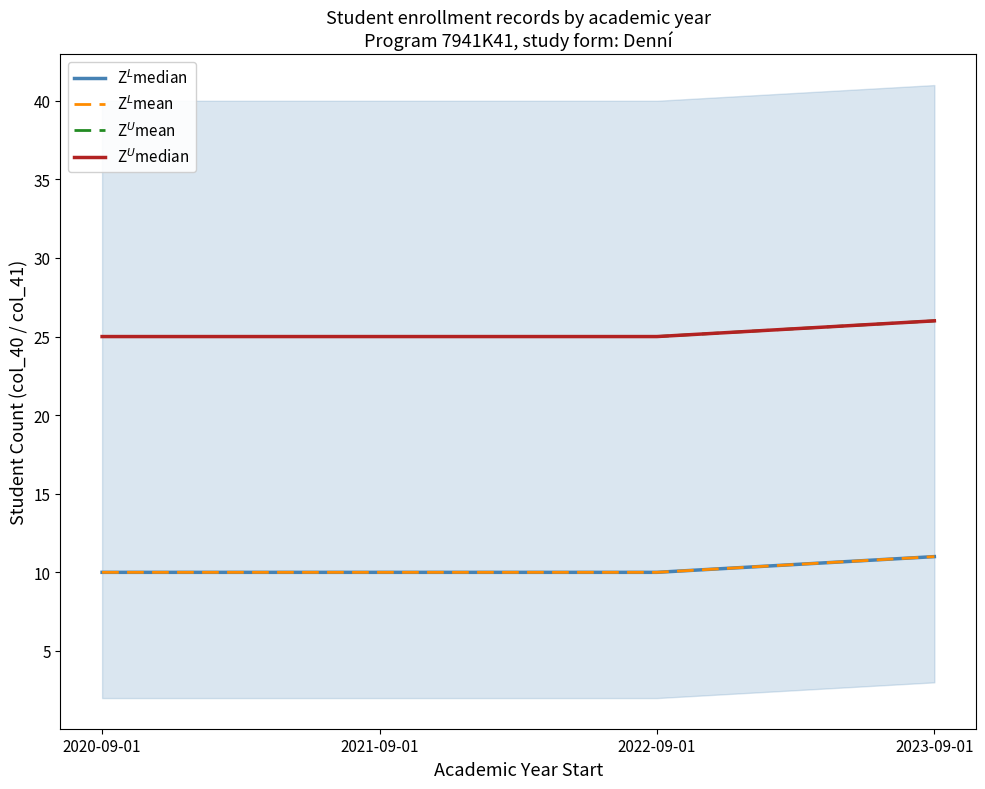

What is the value of the Z$^U$median point at the 4th from the left?

26